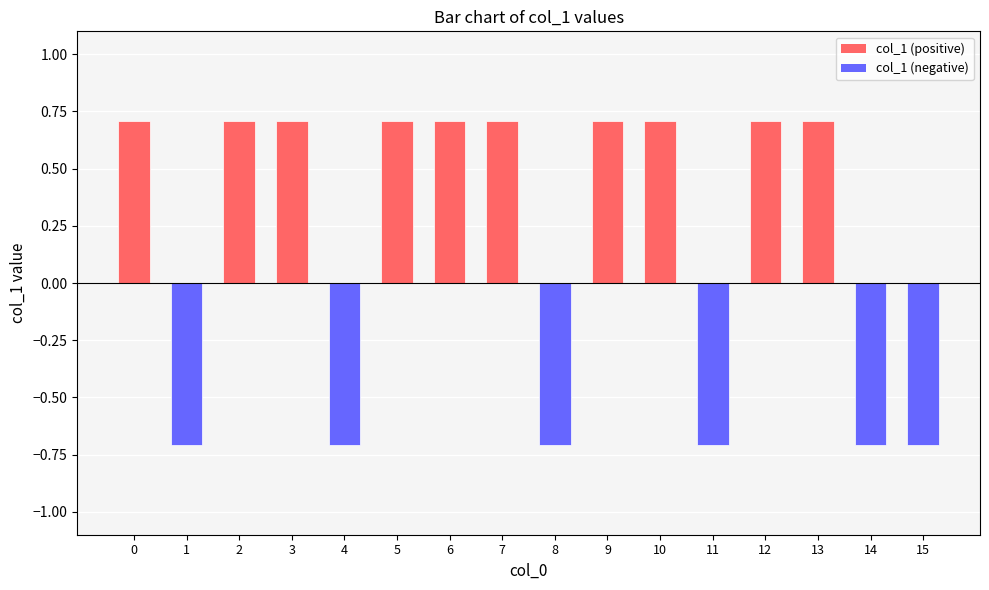

What is the smallest value displayed?

-0.7